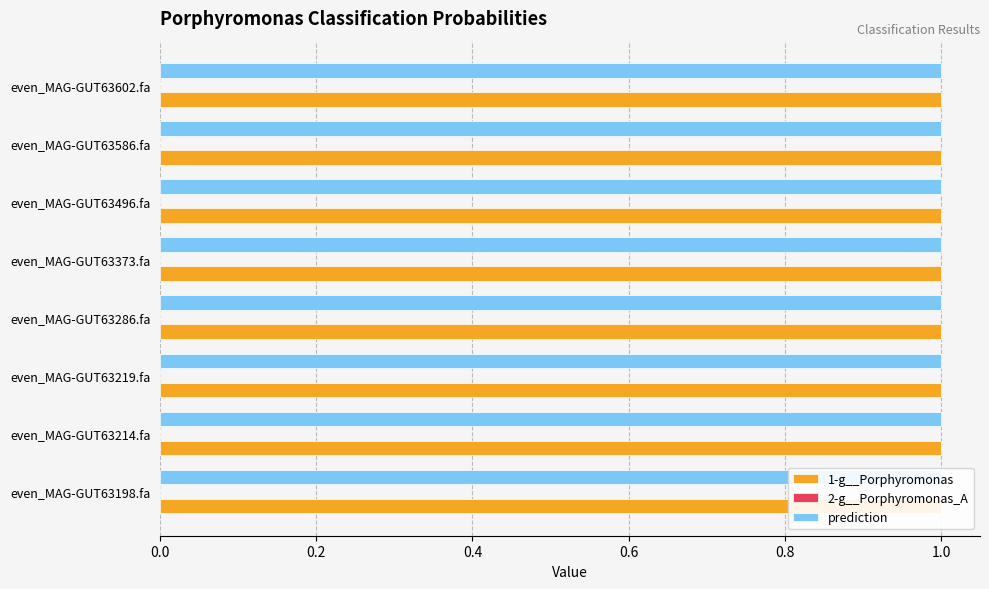

Between 0.2 and 1.0, which series saw the biggest shift?

1-g__Porphyromonas